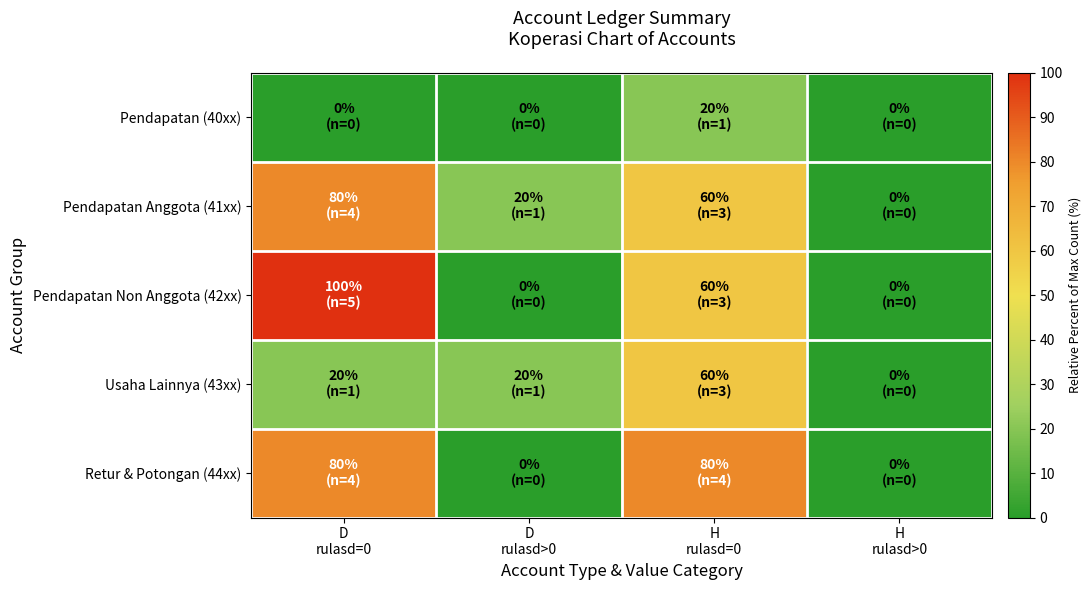

What is the difference between the highest and lowest values at D
rulasd>0?

20